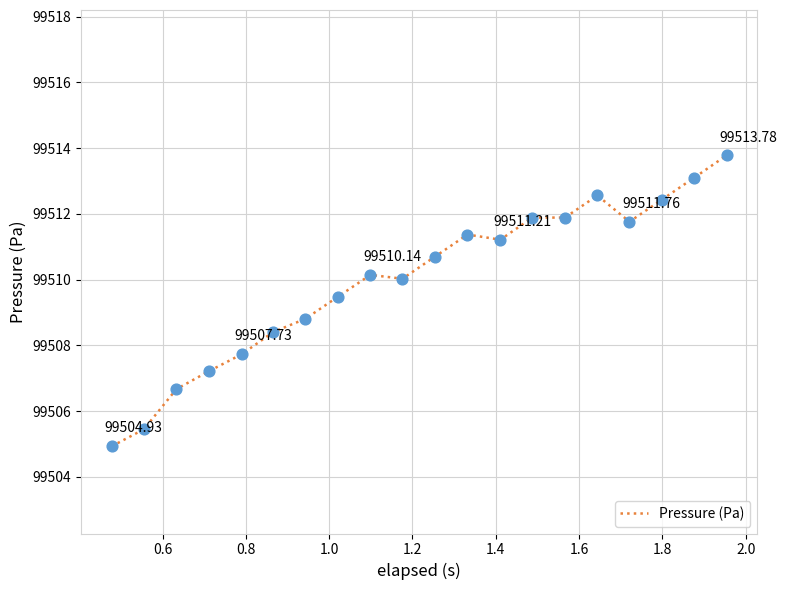

What is the difference between the maximum and minimum values?

8.8